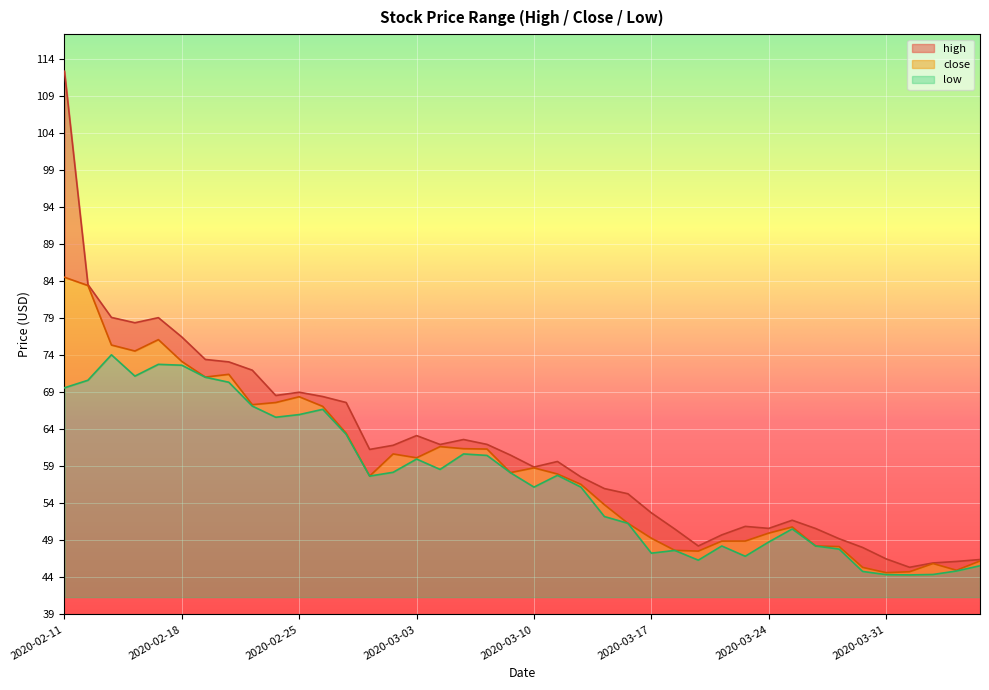

Between 2020-02-27 and 2020-04-07, which series saw the biggest shift?

high